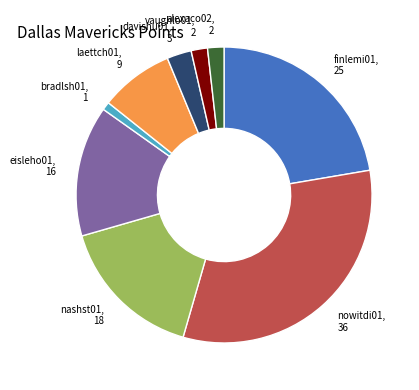

Does any single category account for the majority?

No